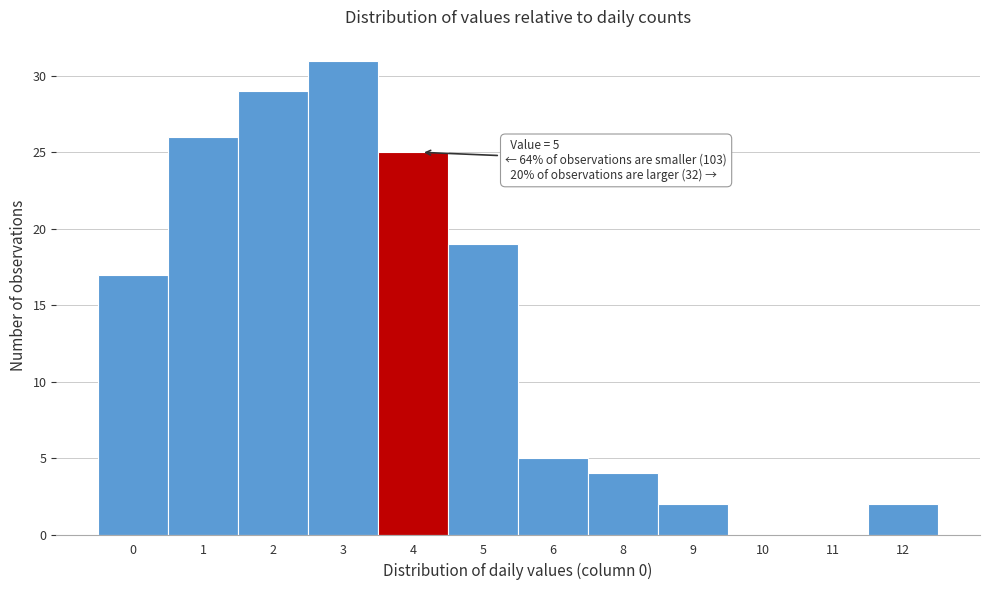

Reading left to right, transcribe all the data shown in this chart.

0=17	1=26	2=29	3=31	4=25	5=19	6=5	8=4	9=2	10=0	11=0	12=2